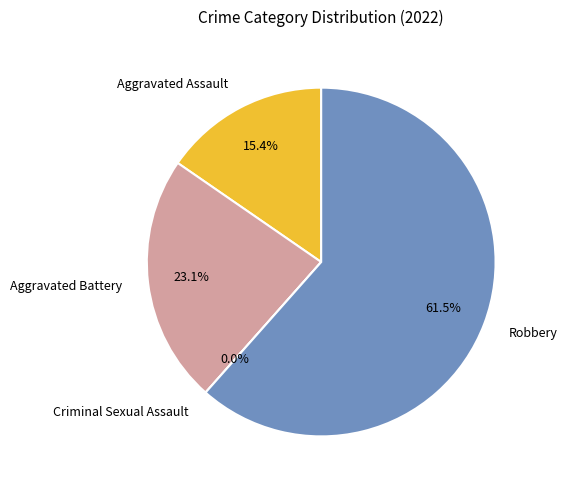

What is the change in value from Aggravated Assault to Robbery?

+6